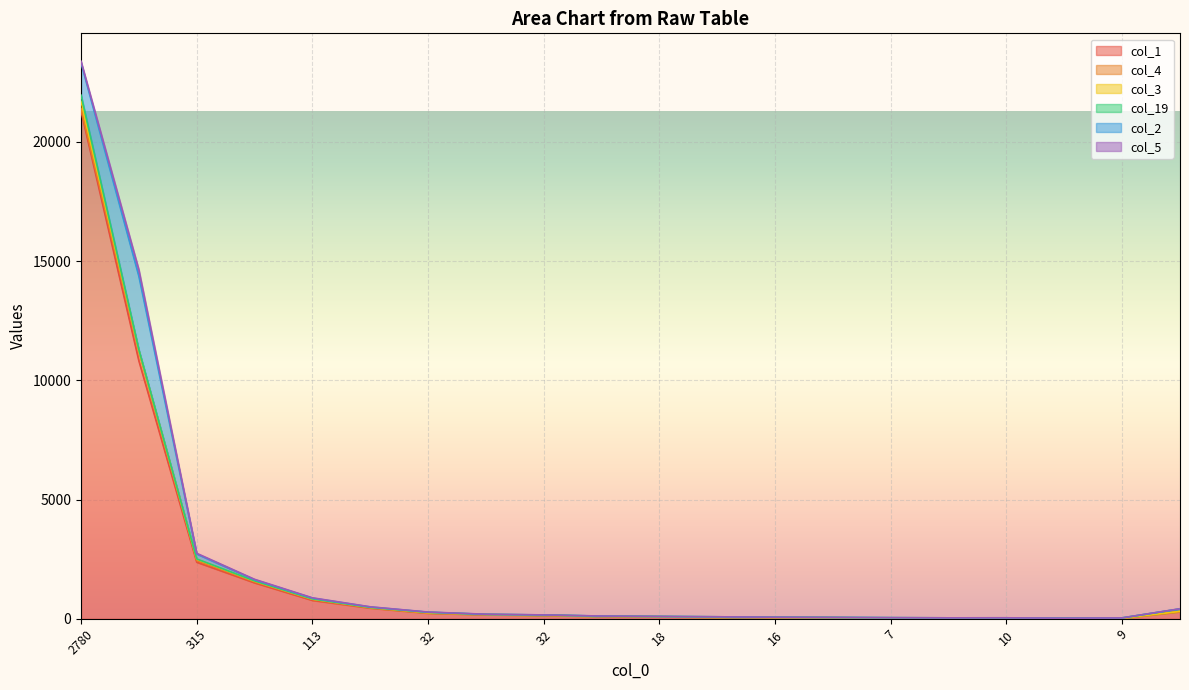

The value of col_1 at 172 is 870. True or false?

False